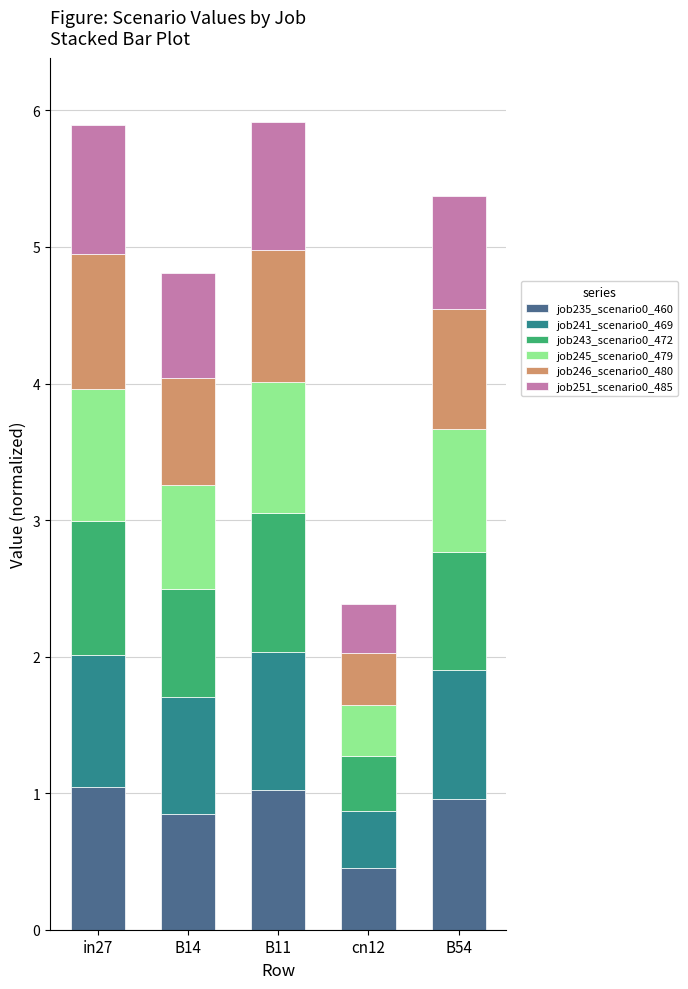

What are all the series names shown in the legend?

job235_scenario0_460, job241_scenario0_469, job243_scenario0_472, job245_scenario0_479, job246_scenario0_480, job251_scenario0_485